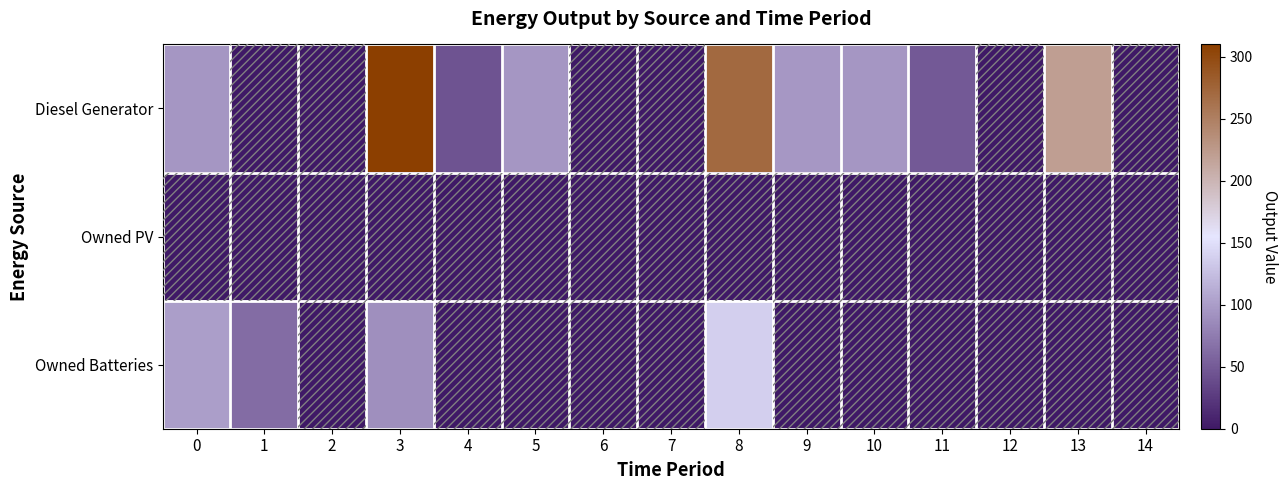

Rank the series at 0 from highest to lowest value.

Owned Batteries, Diesel Generator, Owned PV